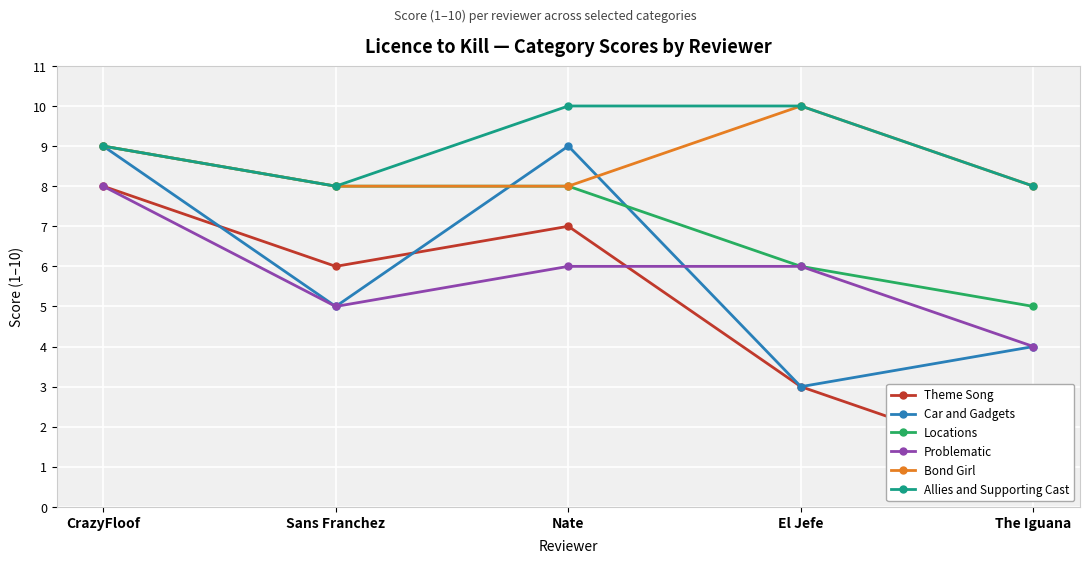

Is the value of Locations at The Iguana greater than the value of Allies and Supporting Cast at The Iguana?

No